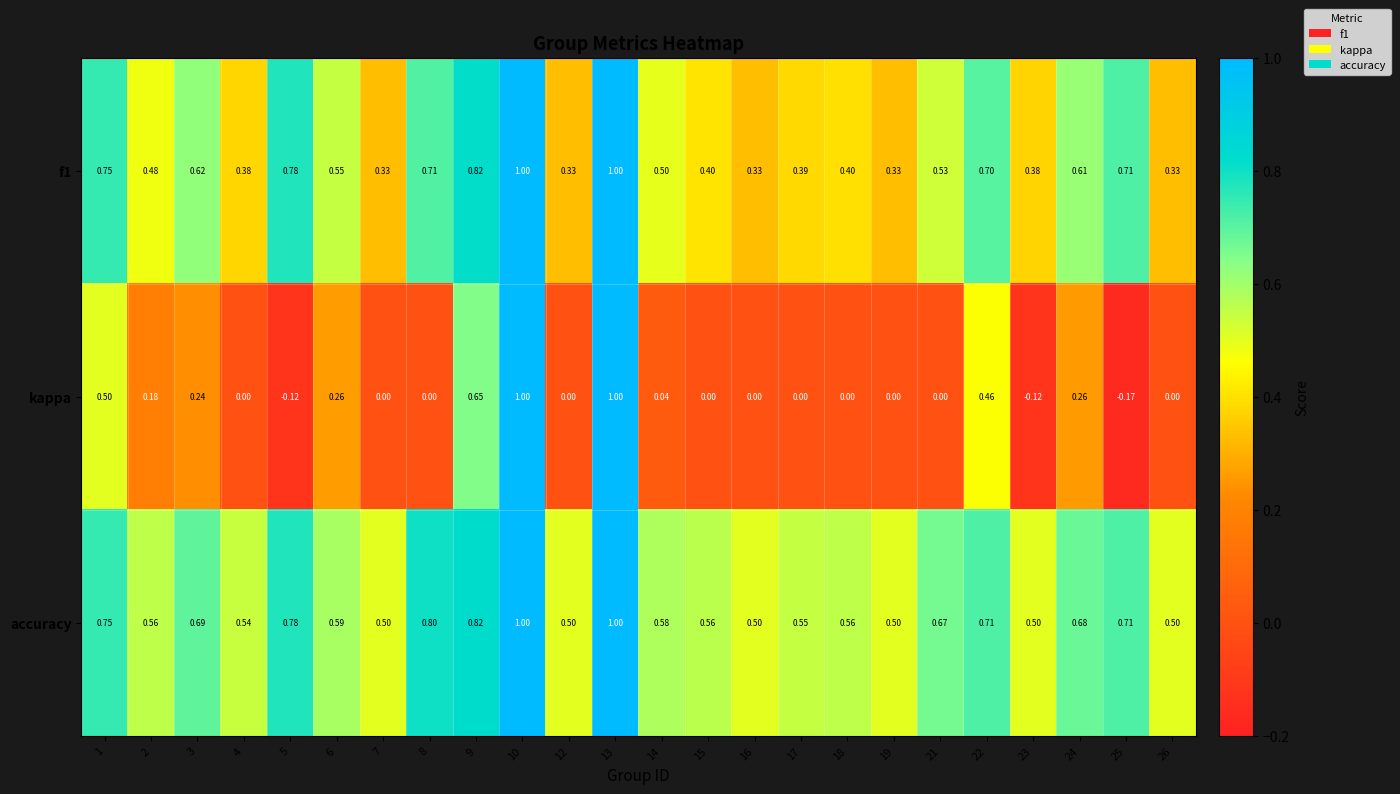

Is the value of accuracy at 18 greater than the value of kappa at 26?

Yes